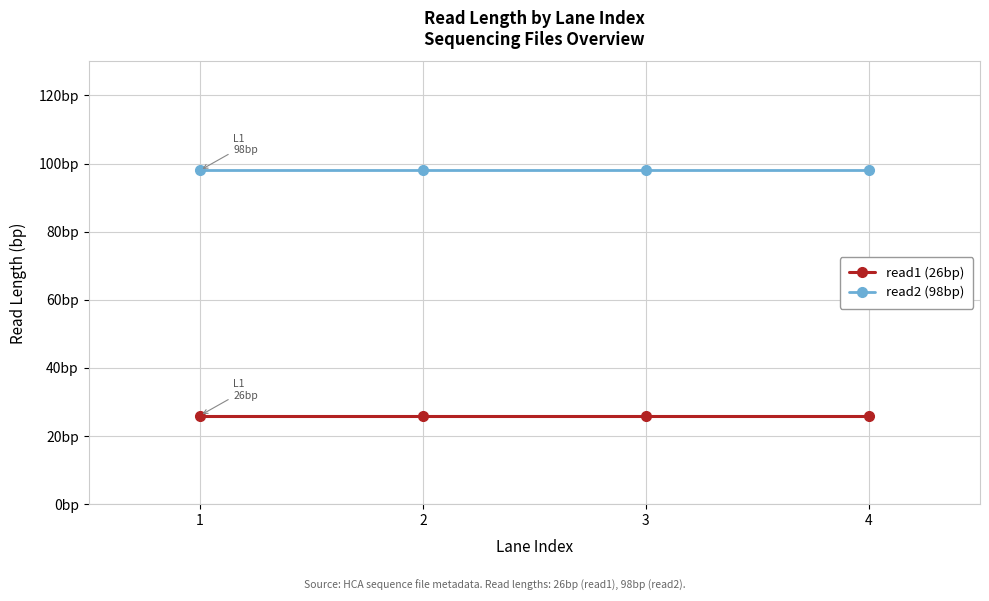

What is the value of the read1 (26bp) point at the 1st from the left?

26